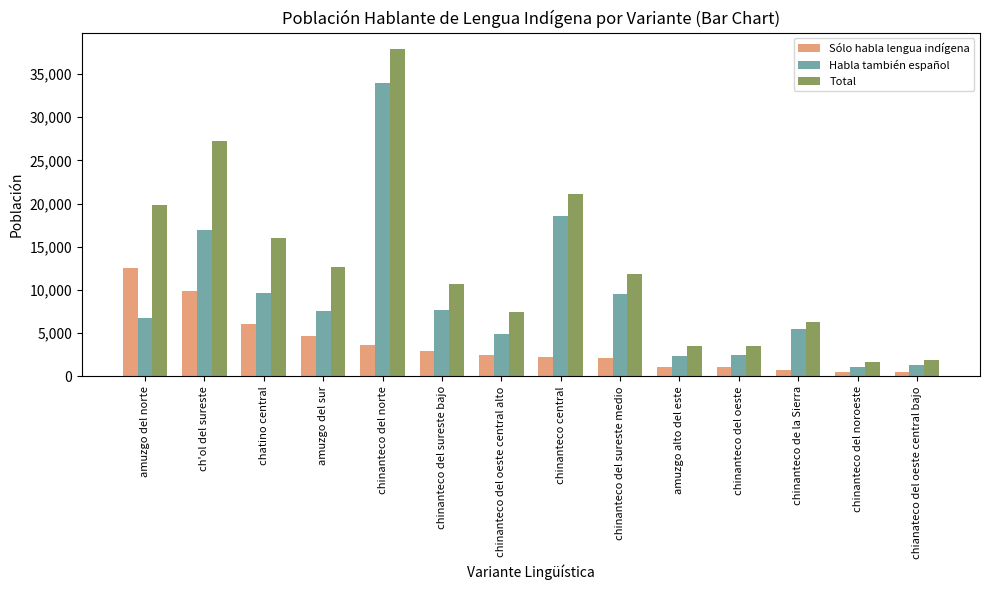

At which category is the sum across all series the highest?

chinanteco del norte